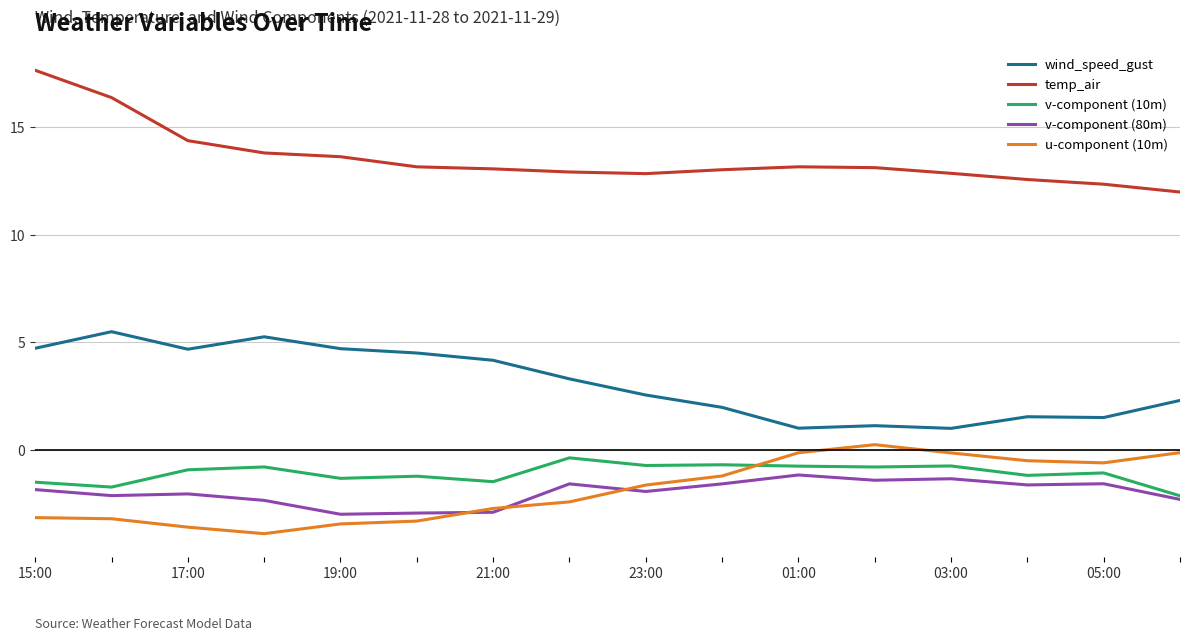

Which series has the largest total across all categories?

temp_air